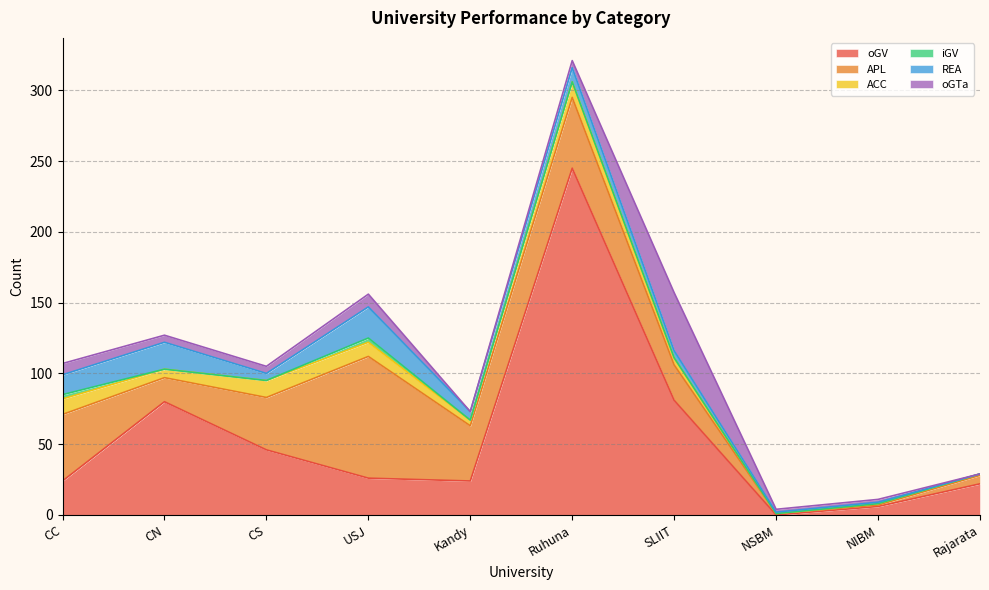

What is the approximate value of oGV at Kandy, to the nearest 10?

20